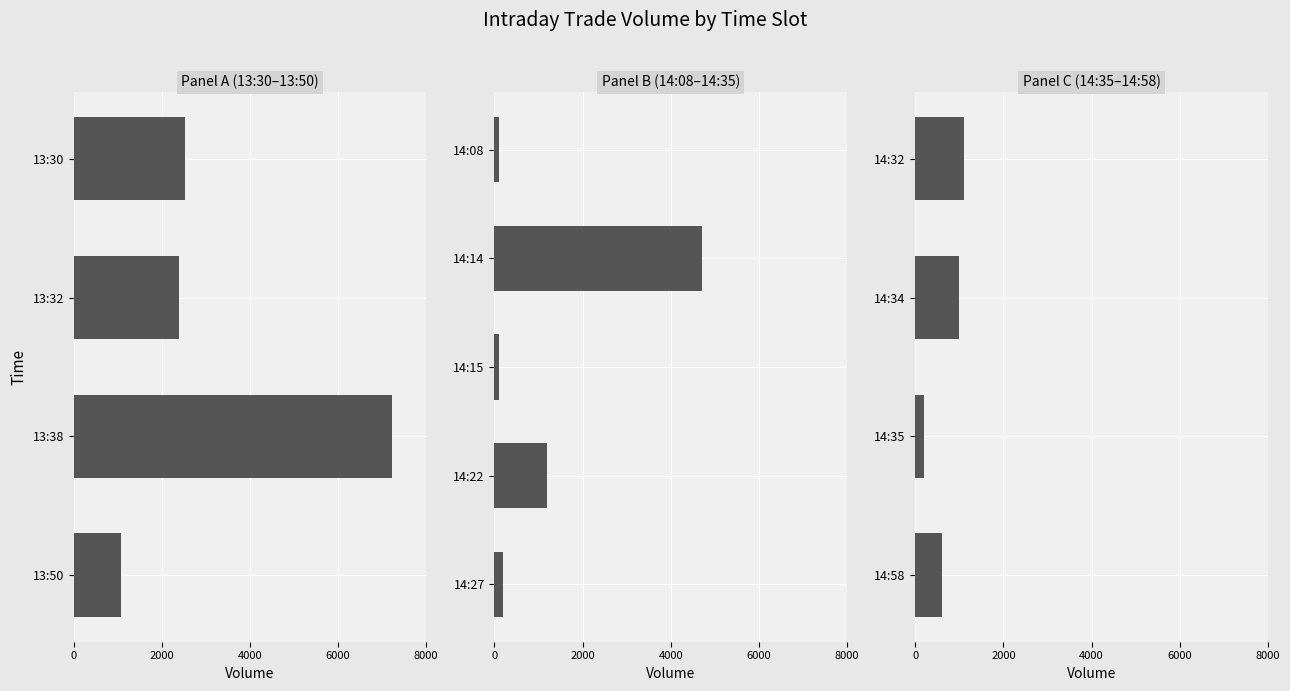

Reading left to right, what are all the values shown in this chart?

v: 13:30=2524.0	13:32=2400.0	13:38=7220.0	13:50=1076.0	14:08=100.0	14:14=4710.0	14:15=100.0	14:22=1200.0	14:27=200.0	14:32=1100.0	14:34=1000.0	14:35=200.0	14:58=600.0
vw: 13:30=1.0	13:32=1.0	13:38=1.1	13:50=1.0	14:08=1.1	14:14=1.1	14:15=1.0	14:22=1.0	14:27=1.0	14:32=1.0	14:34=1.0	14:35=1.0	14:58=1.0
n: 13:30=4.0	13:32=3.0	13:38=12.0	13:50=6.0	14:08=1.0	14:14=7.0	14:15=1.0	14:22=3.0	14:27=2.0	14:32=2.0	14:34=1.0	14:35=1.0	14:58=3.0